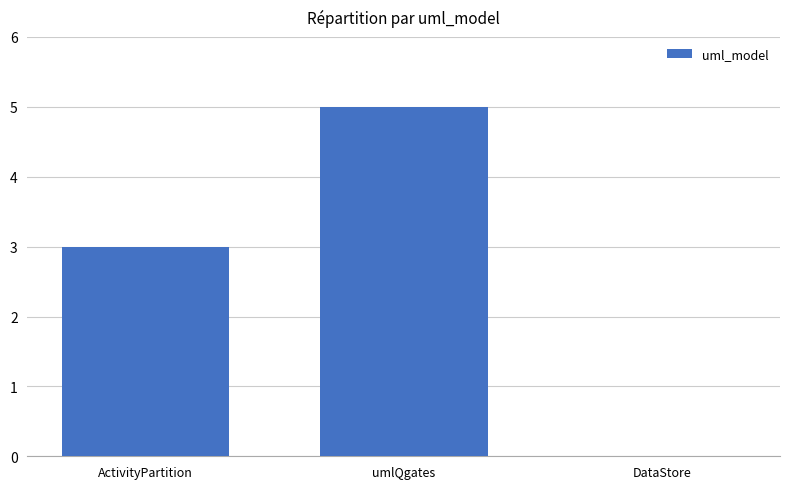

The value at ActivityPartition is 5. True or false?

False